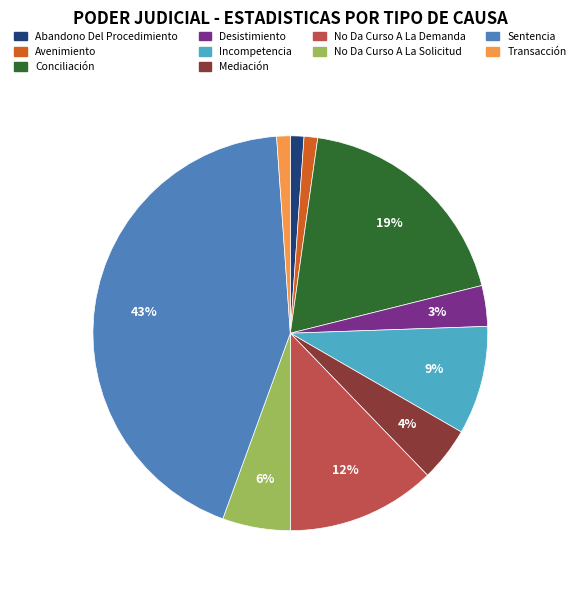

Combined, do No Da Curso A La Solicitud and Transacción account for over 50%?

No